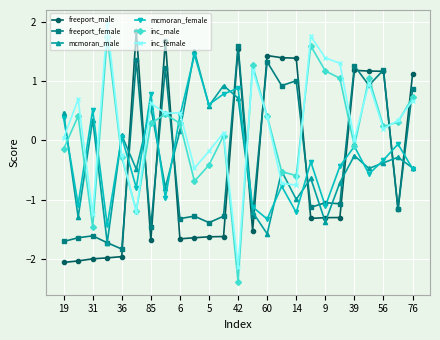

In mcmoran_female, how many points are higher than both neighbors (excluding endpoints)?

9